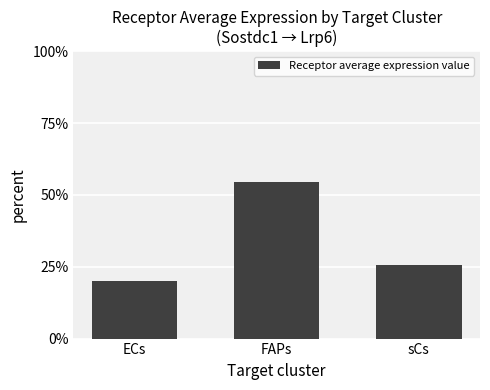

What is the ratio of the value at sCs to the value at ECs?

1.3